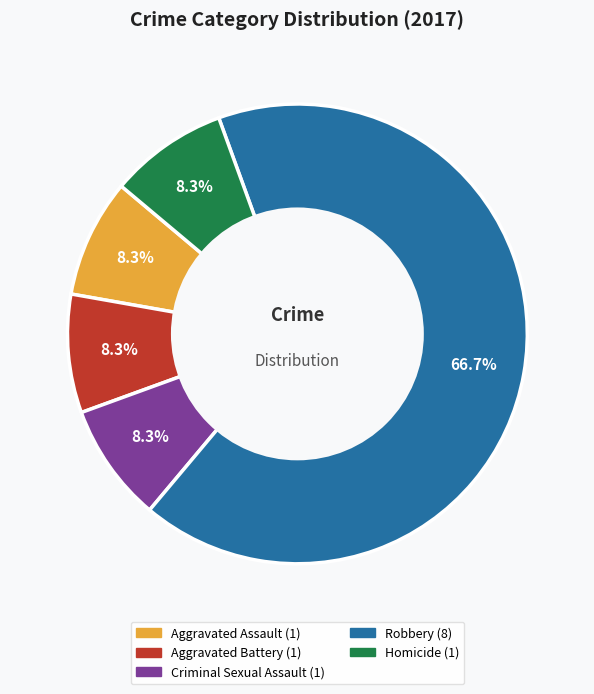

To the nearest percent, what portion does Robbery represent?

67%